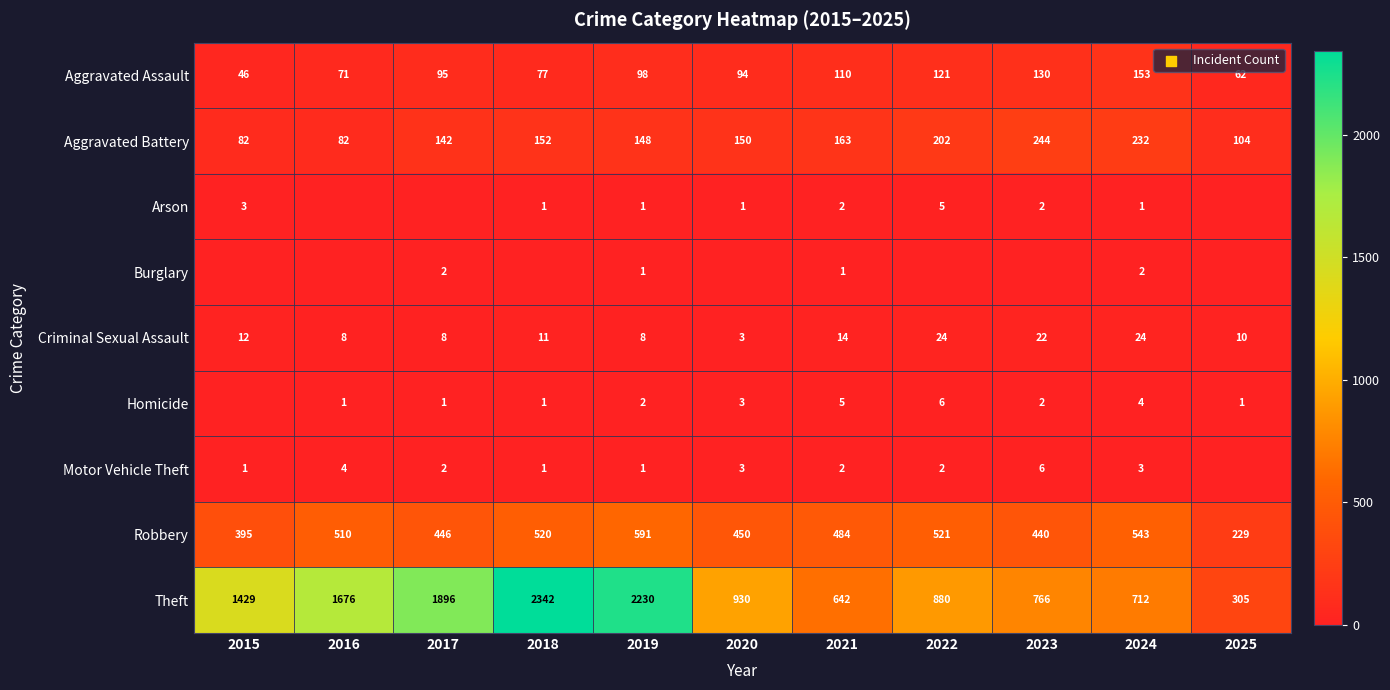

Which category has the lowest value in the Aggravated Assault series?

2015